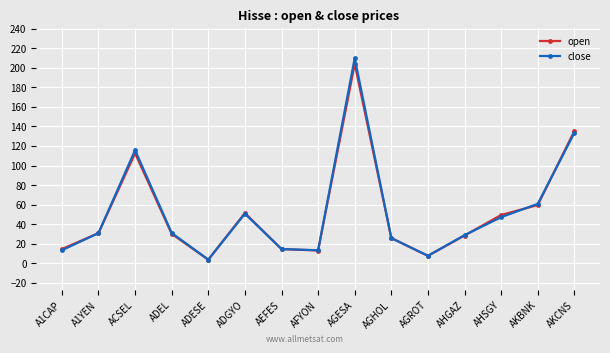

What is the label of the 3rd point from the left?

ACSEL